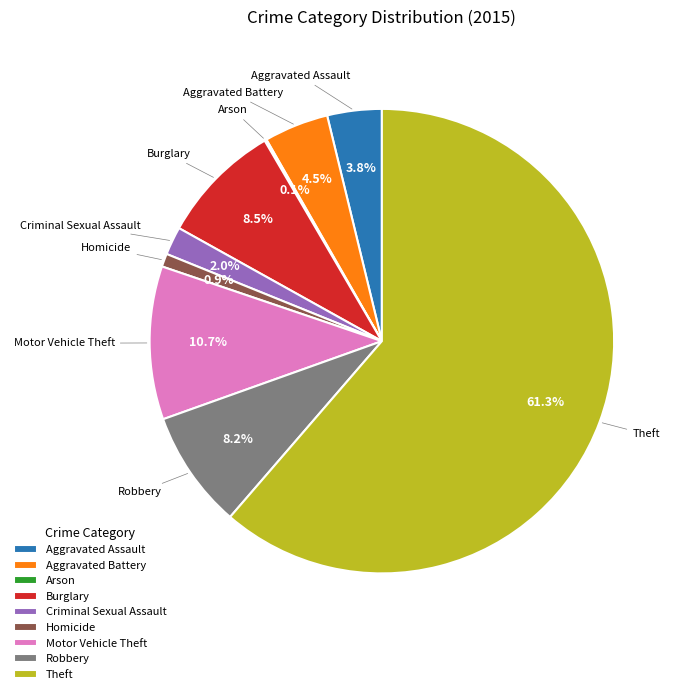

What is the ratio of the value at Motor Vehicle Theft to the value at Aggravated Battery?

2.4